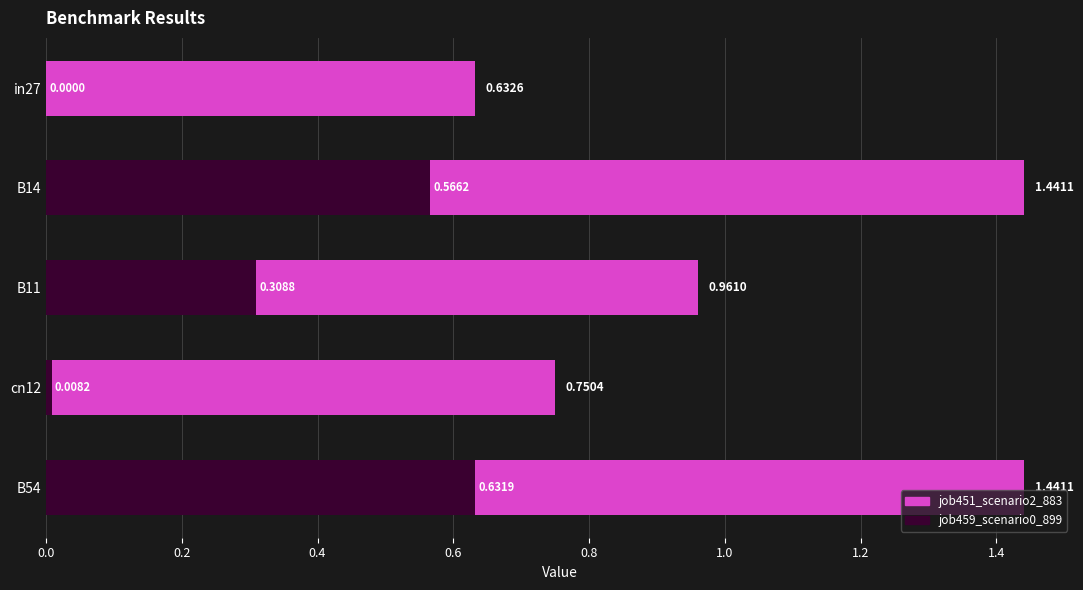

What is the average value of the job459_scenario0_899 series?

0.3